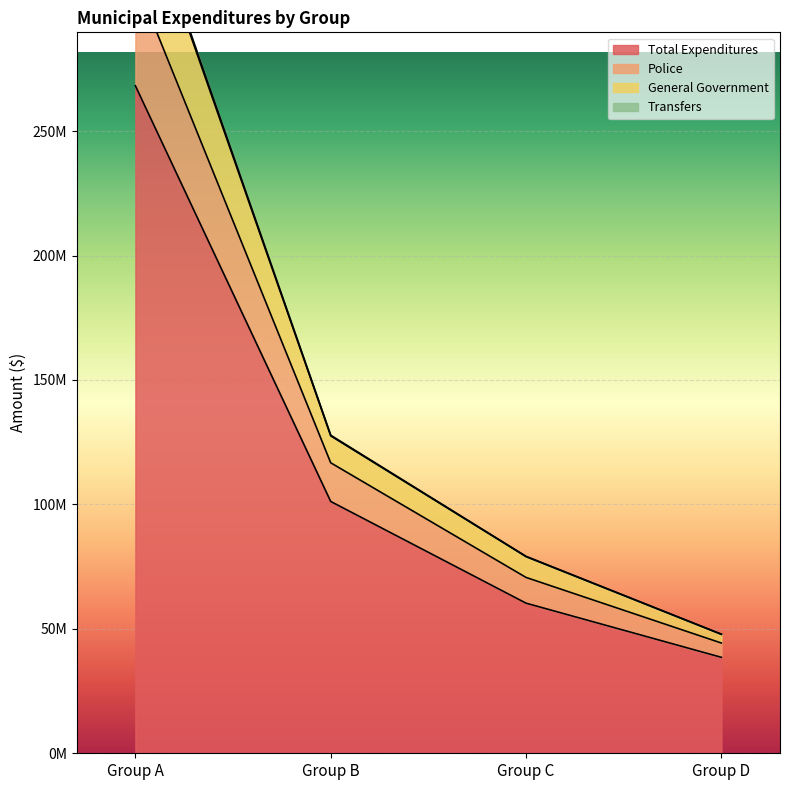

What are all the series names shown in the legend?

Total Expenditures, Police, General Government, Transfers